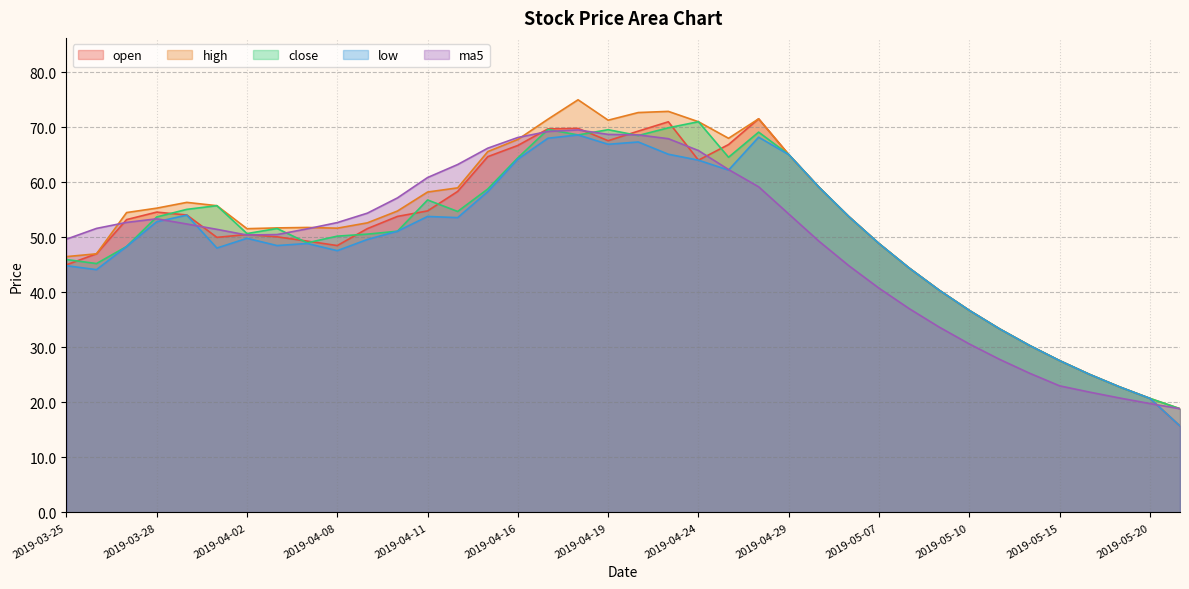

The open series shows 30.3 at 2019-05-14. True or false?

True